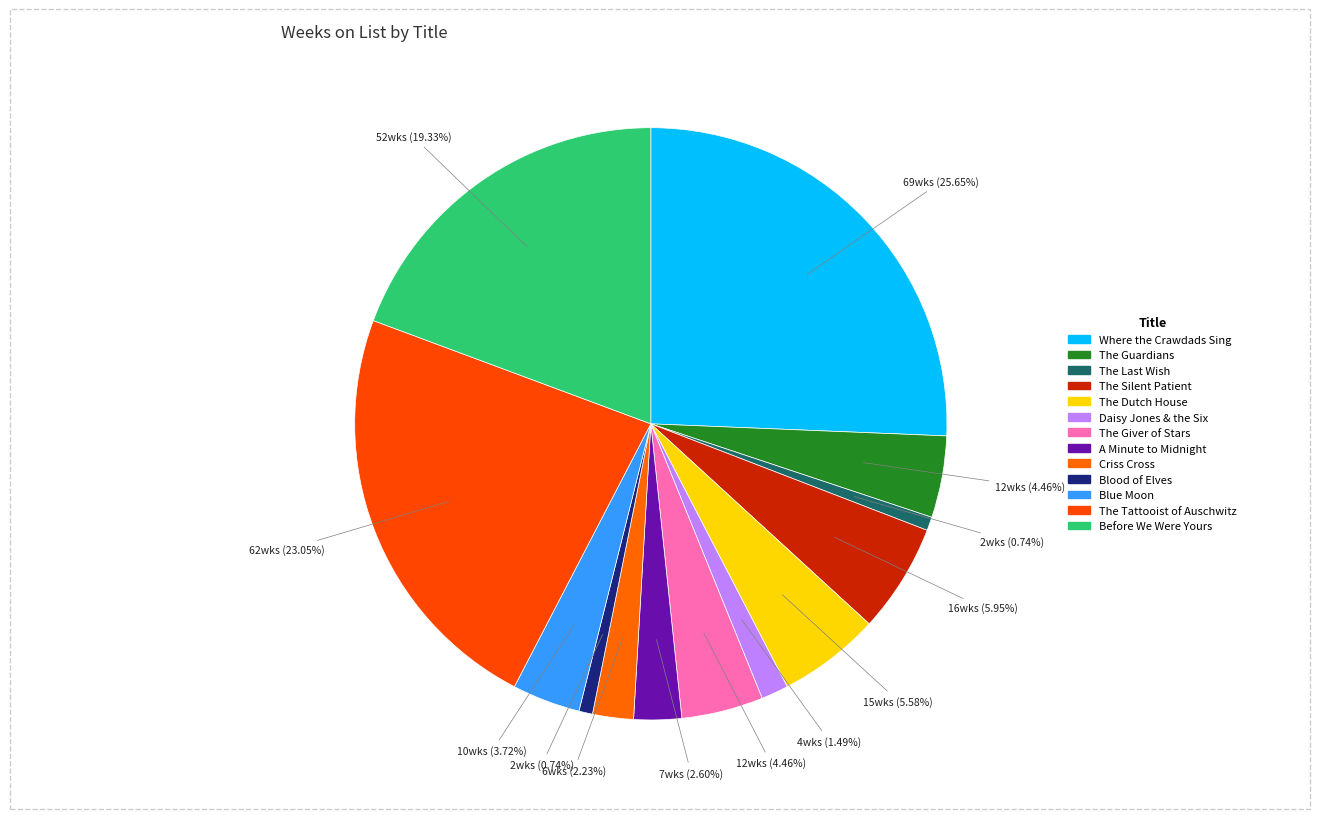

Rank the categories by value from lowest to highest.

The Last Wish, Blood of Elves, Daisy Jones & the Six, Criss Cross, A Minute to Midnight, Blue Moon, The Guardians, The Giver of Stars, The Dutch House, The Silent Patient, Before We Were Yours, The Tattooist of Auschwitz, Where the Crawdads Sing